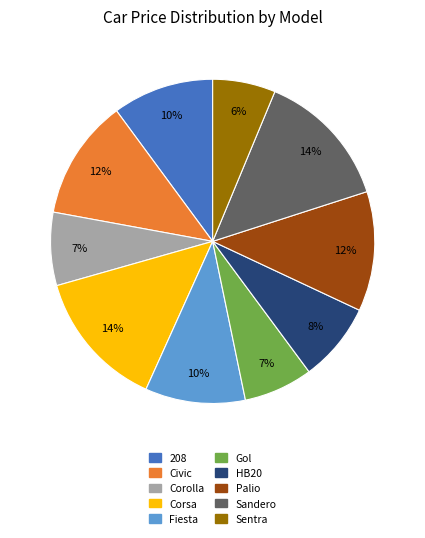

To the nearest percent, what is the combined percentage of Civic and Fiesta?

22%